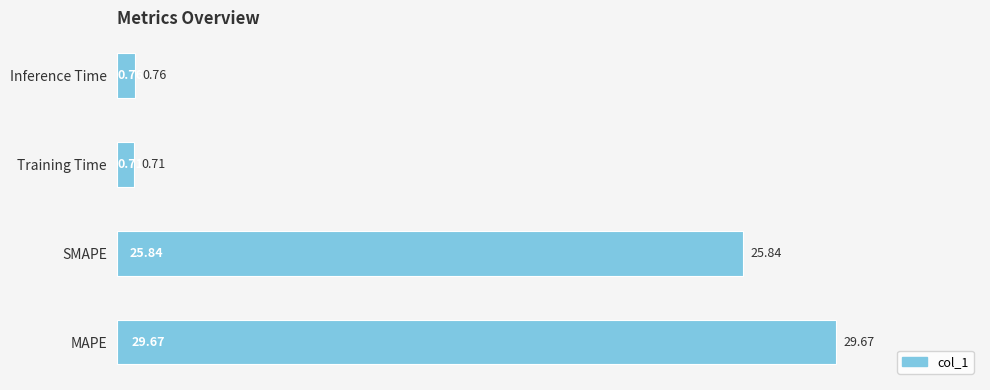

Where is the data nearest to the value 15?

SMAPE